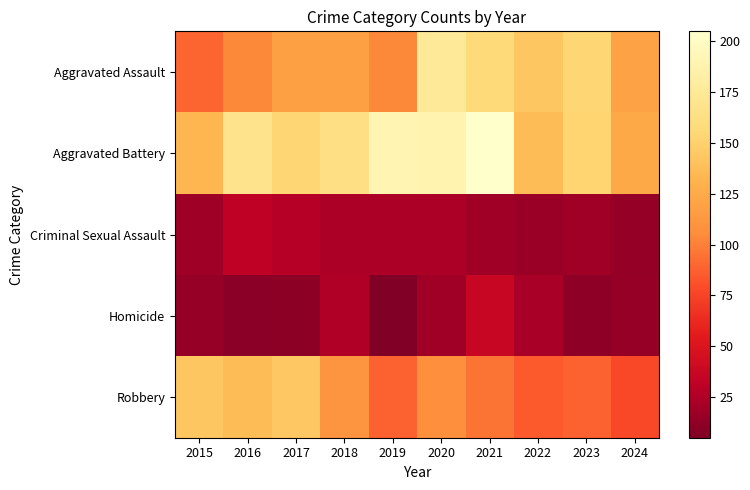

List the series in order of their peak value, lowest first.

Criminal Sexual Assault, Homicide, Robbery, Aggravated Assault, Aggravated Battery